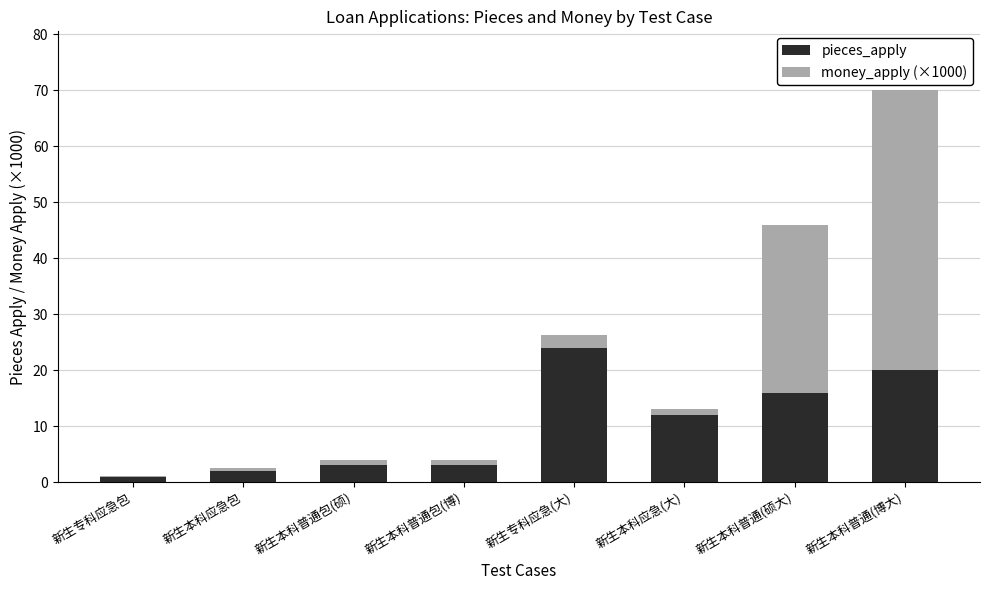

What is the maximum value for pieces_apply?

24.0